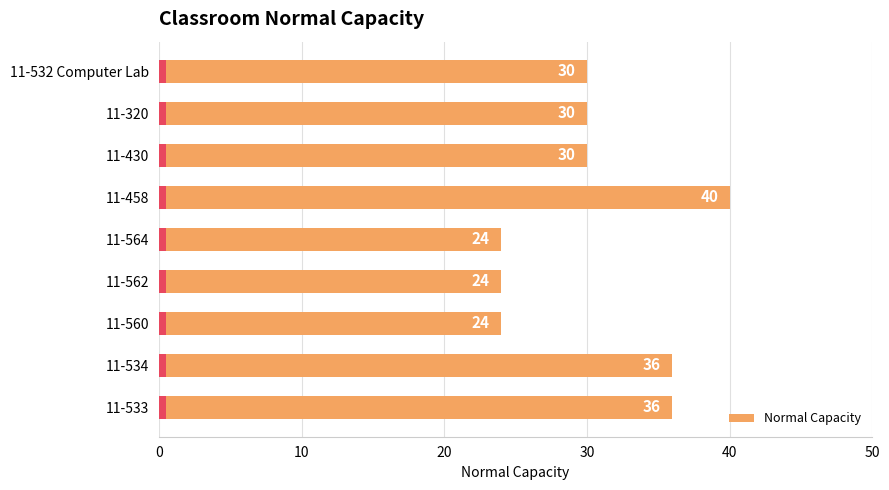

What is the maximum value shown in the chart?

40